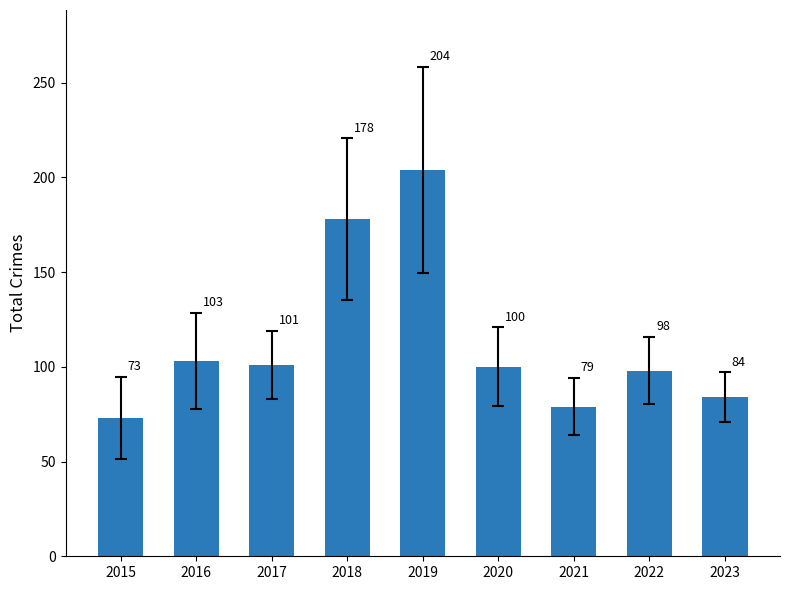

Does the chart contain stacked bars?

No